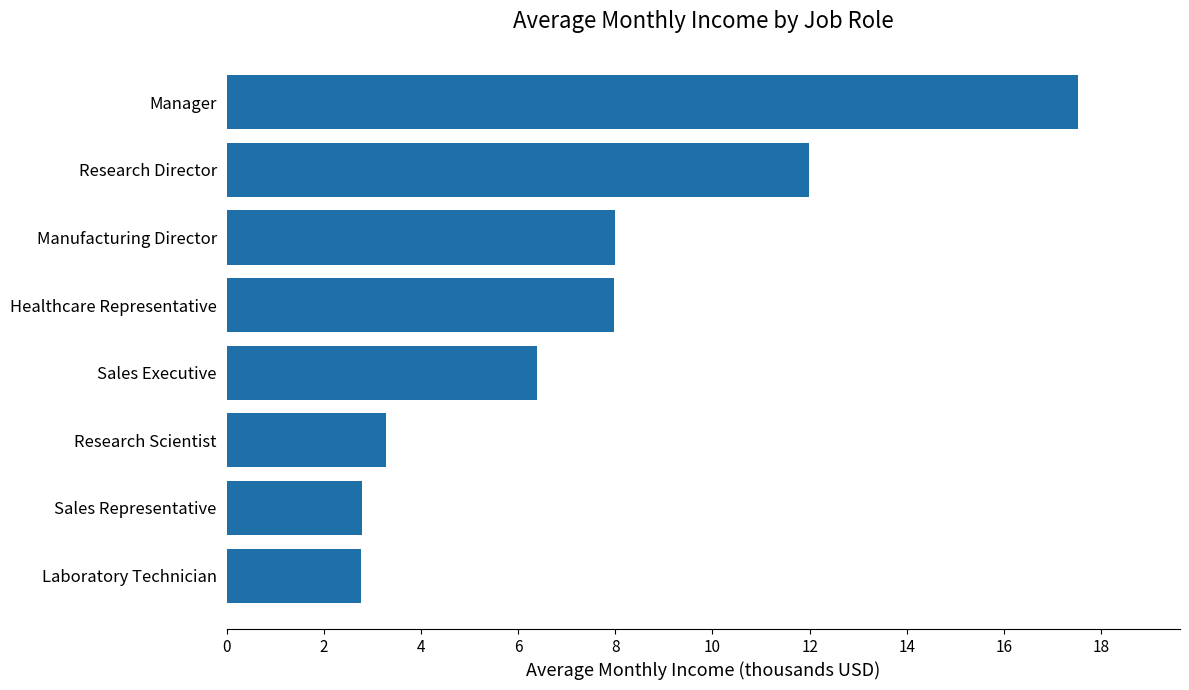

Are the bars horizontal?

Yes